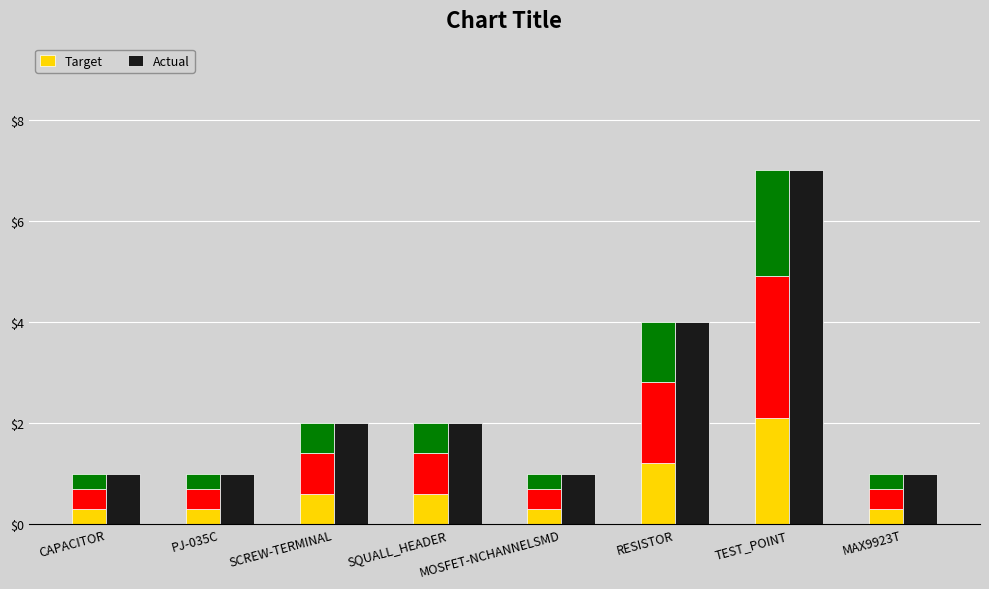

What is the value of the Actual bar at the 8th from the left?

1.0